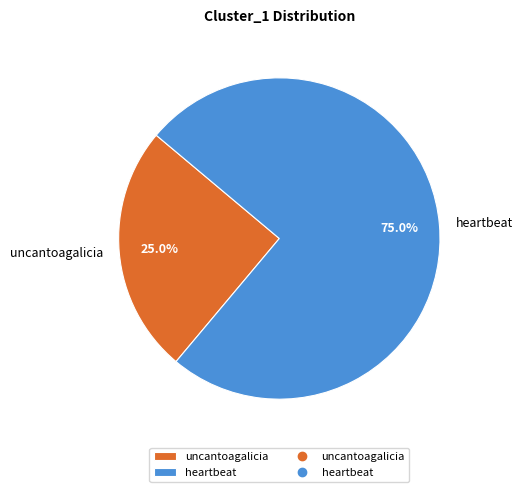

To the nearest percent, what is the combined percentage of heartbeat and uncantoagalicia?

100%